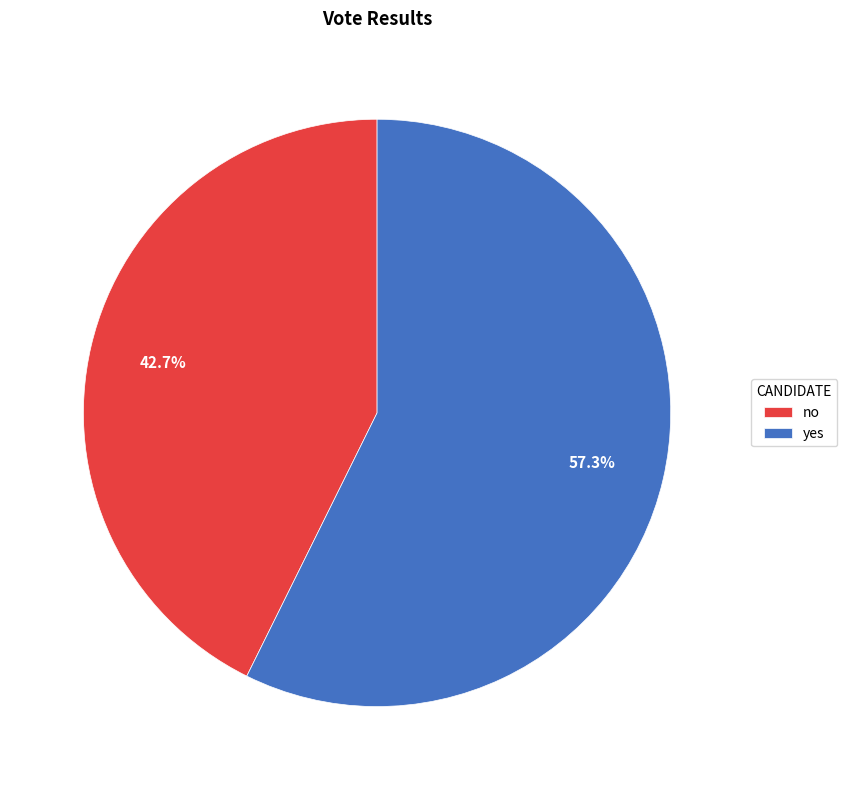

Which category has the smallest portion of the pie?

no